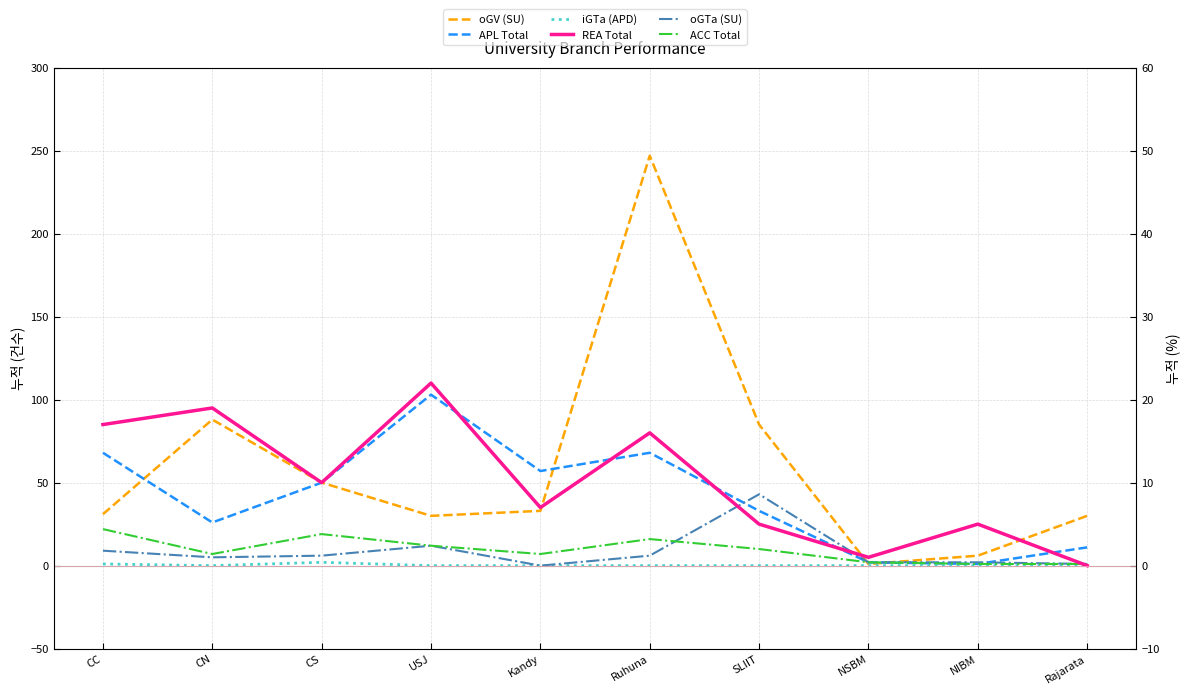

Rank the series by their maximum value, from highest to lowest.

oGV (SU), APL Total, oGTa (SU), ACC Total, REA Total, iGTa (APD)